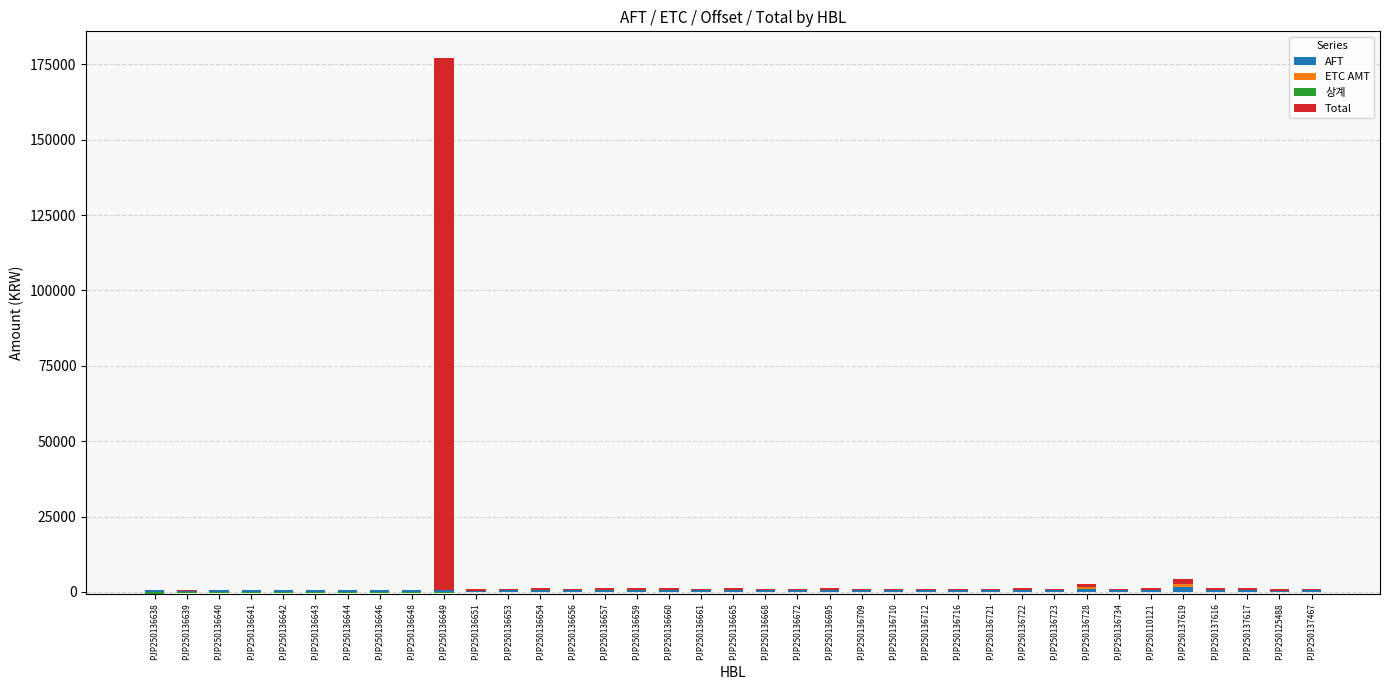

True or false: 상계 has a value of 0 at PJP250136723.

True